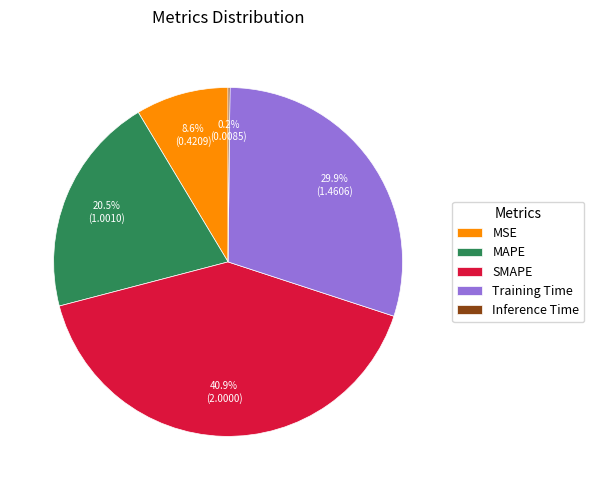

To the nearest percent, what is the difference between the largest and smallest slice percentages?

41%